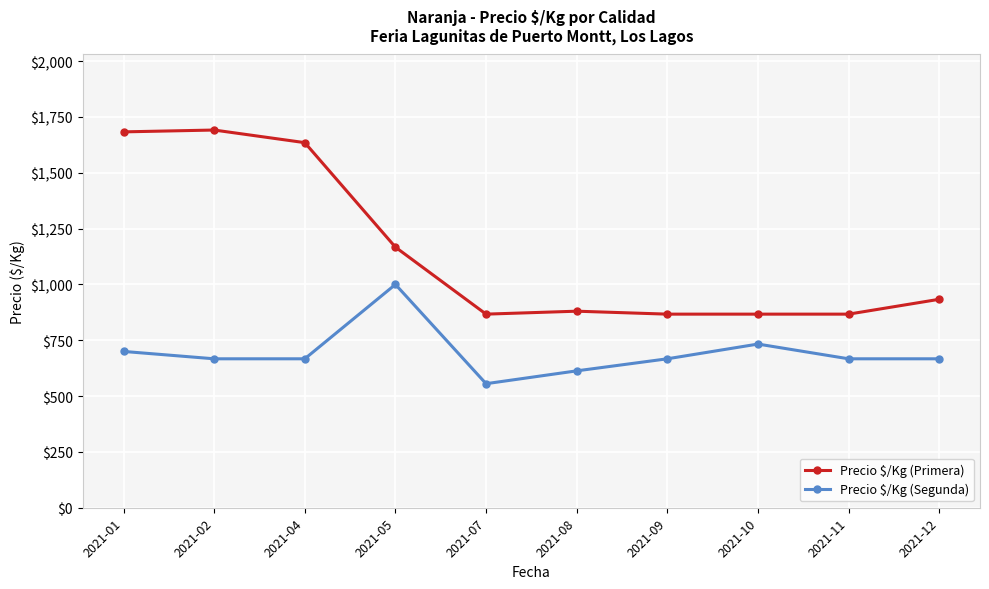

Which series has the widest spread of values?

Precio $/Kg (Primera)